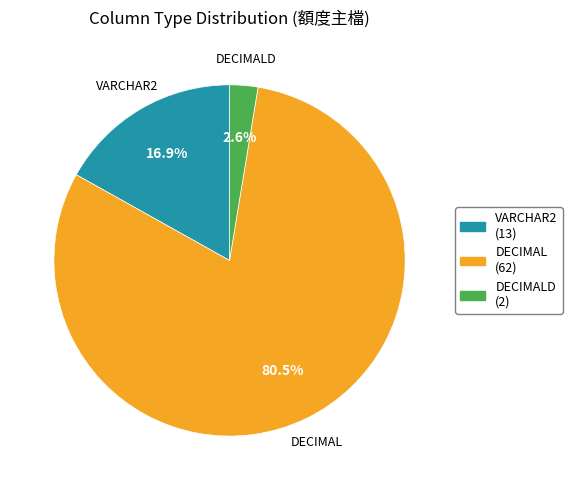

Is DECIMAL (62) the majority of the pie?

Yes